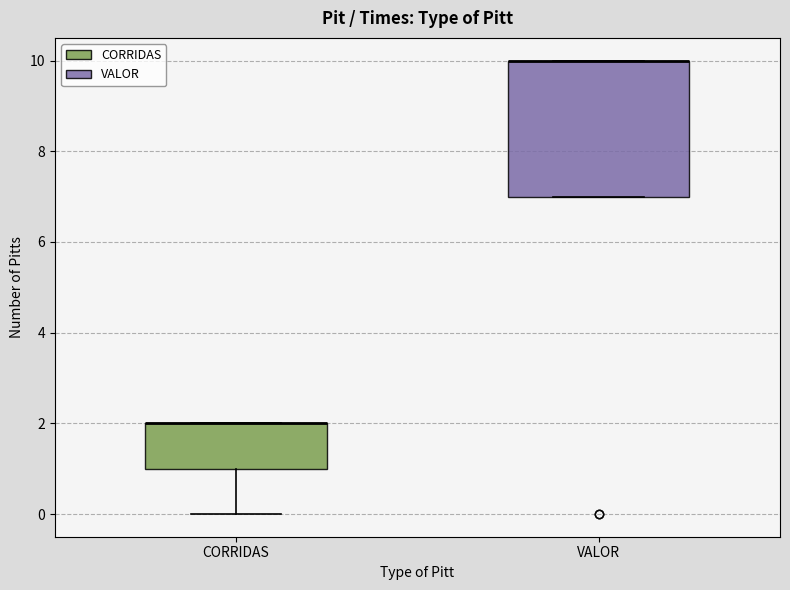

Reading left to right, read every box against the y-axis: the position of its median line, the range the box covers, and the ends of its whiskers. The values are not printed on the chart, so give them approximately, as read against the axis.

CORRIDAS: median 2 (drawn on the box's upper edge), box 1 to 2, whiskers 0 to 2
VALOR: median 10 (drawn on the box's upper edge), box 7 to 10, whiskers 7 to 10